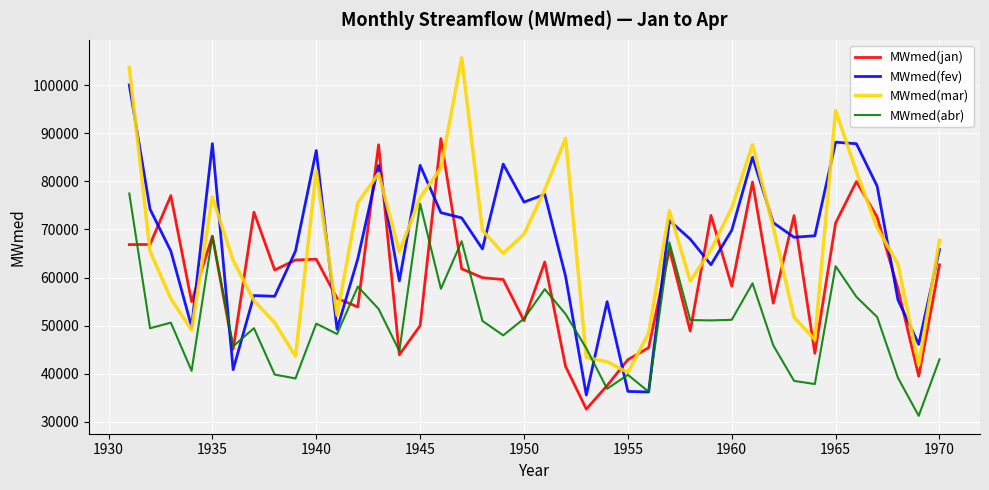

At how many categories does at least one series exceed 36585?

40